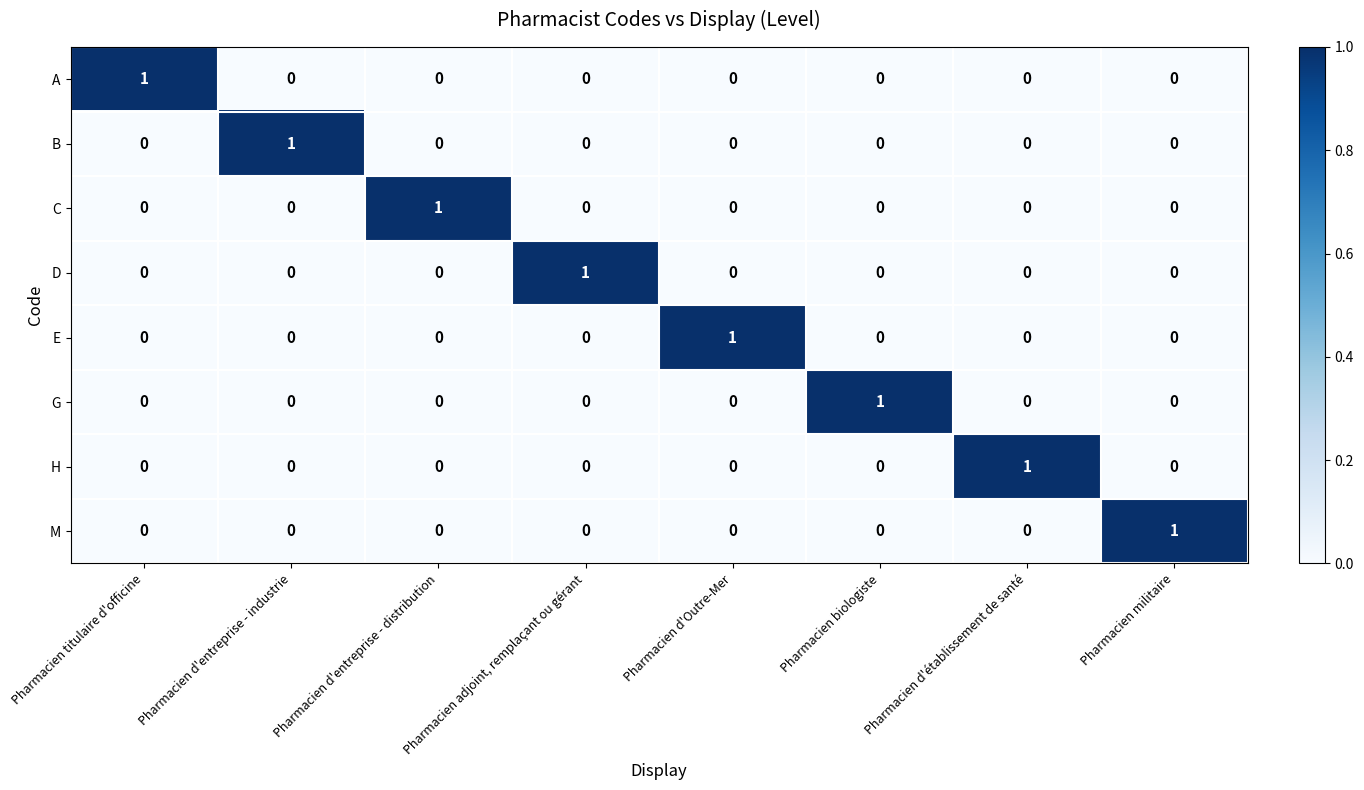

At how many categories does at least one series exceed 0?

8